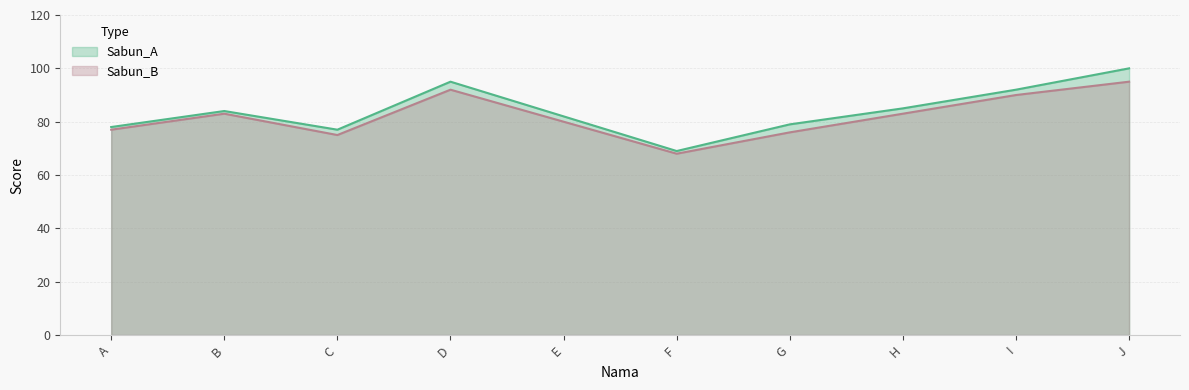

What is the smallest value displayed?

68